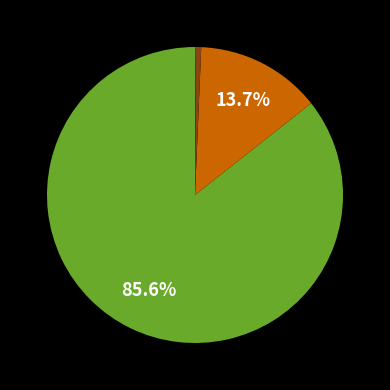

Is there a majority slice in this chart?

Yes